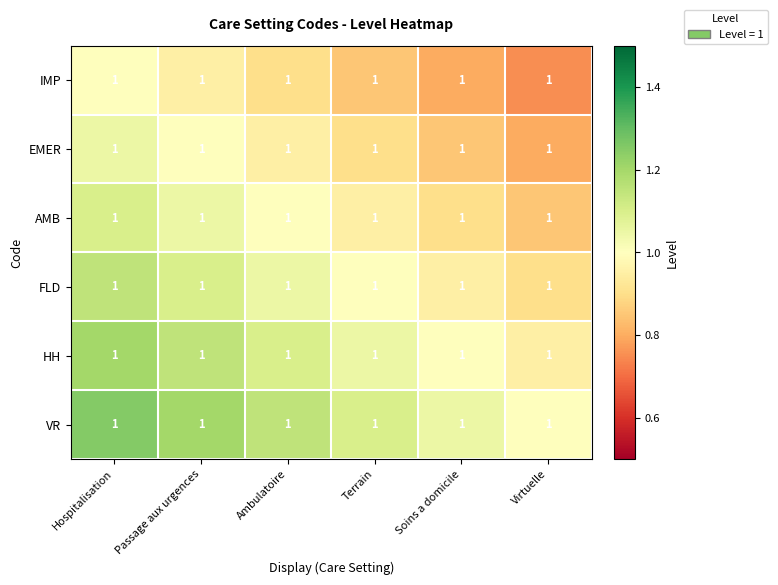

Rank the categories by VR value from lowest to highest.

Virtuelle, Soins a domicile, Terrain, Ambulatoire, Passage aux urgences, Hospitalisation